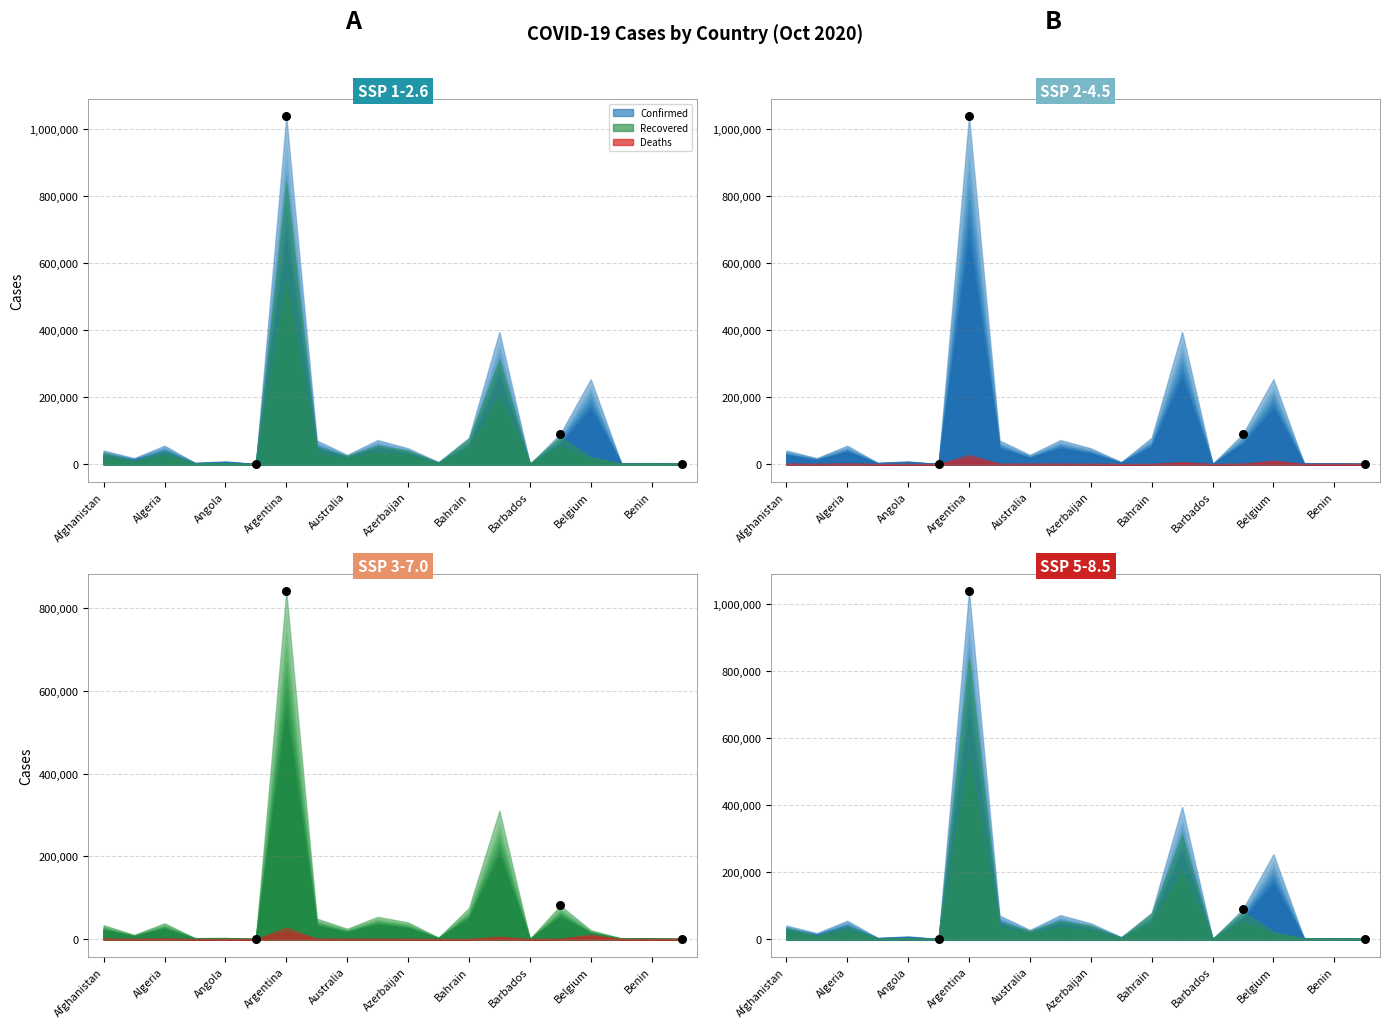

Which series reaches the maximum Y coordinate?

Confirmed